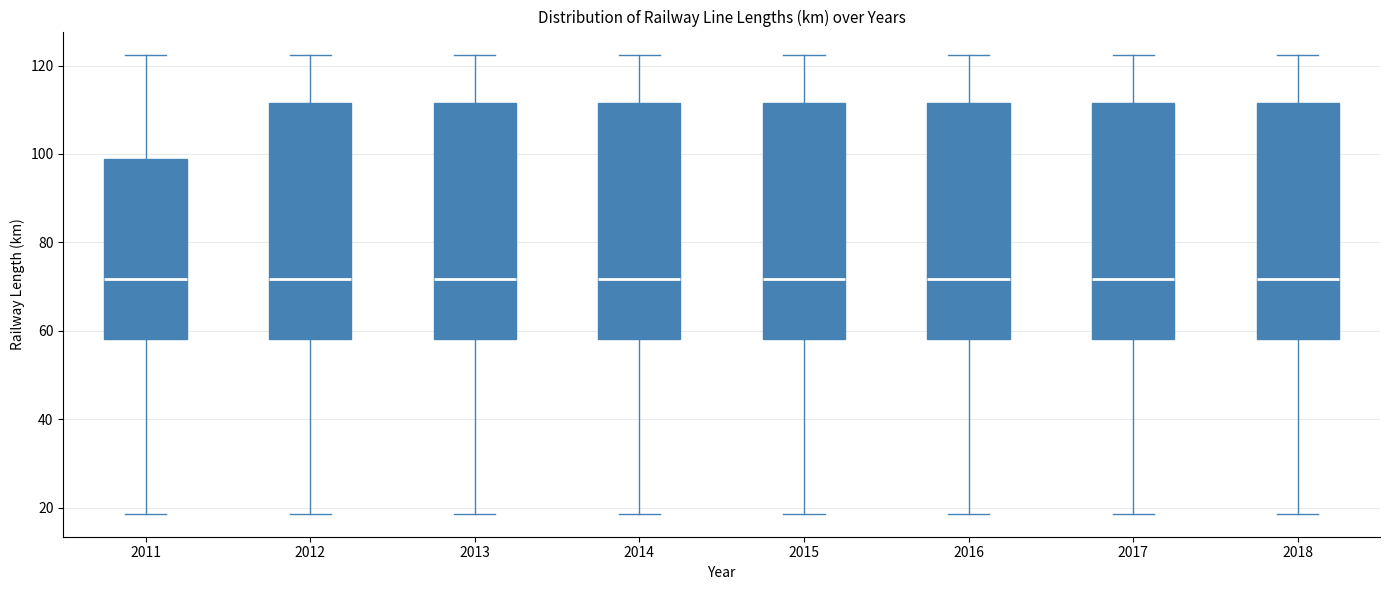

Reading left to right, read every box against the y-axis: the position of its median line, the range the box covers, and the ends of its whiskers. The values are not printed on the chart, so give them approximately, as read against the axis.

2011: median 72, box 58 to 98, whiskers 18 to 122
2012: median 72, box 58 to 112, whiskers 18 to 122
2013: median 72, box 58 to 112, whiskers 18 to 122
2014: median 72, box 58 to 112, whiskers 18 to 122
2015: median 72, box 58 to 112, whiskers 18 to 122
2016: median 72, box 58 to 112, whiskers 18 to 122
2017: median 72, box 58 to 112, whiskers 18 to 122
2018: median 72, box 58 to 112, whiskers 18 to 122